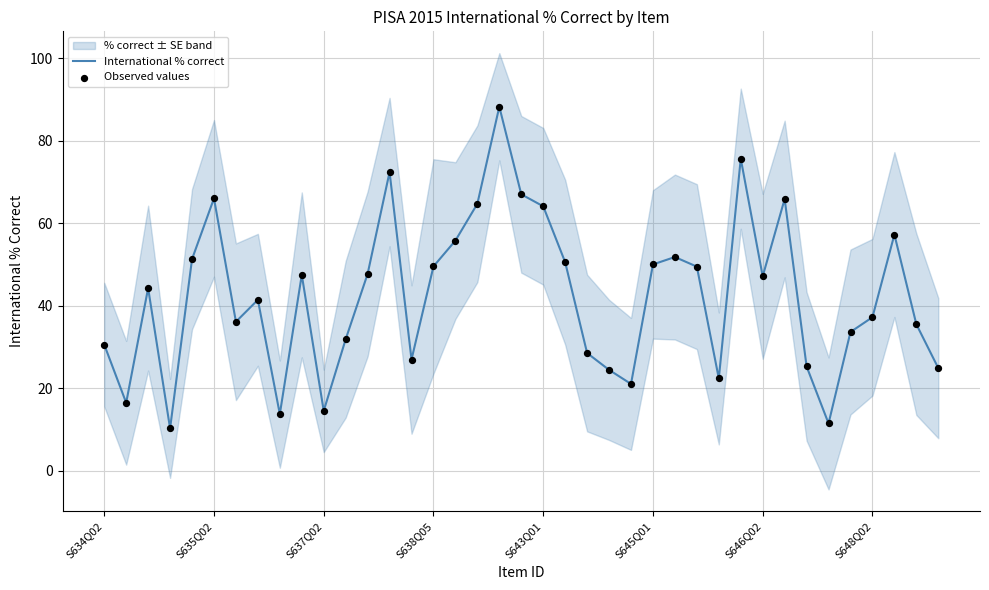

What is the highest value of the International % correct series?

88.3